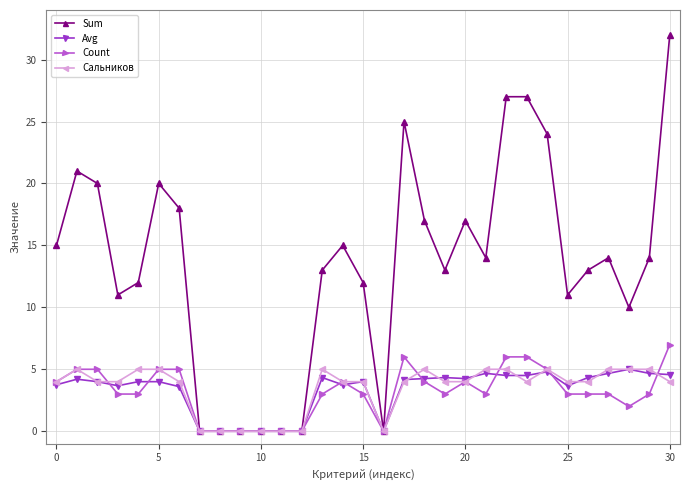

What are all the series names shown in the legend?

Sum, Avg, Count, Сальников